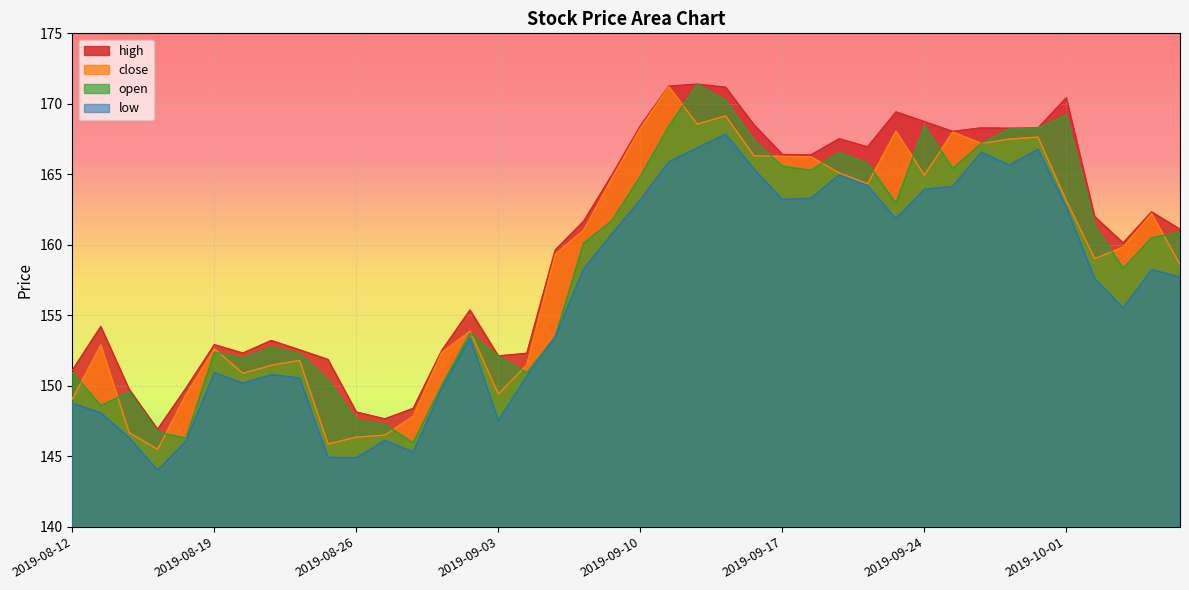

Is it true that open equals 152.3 at 2019-08-22?

True